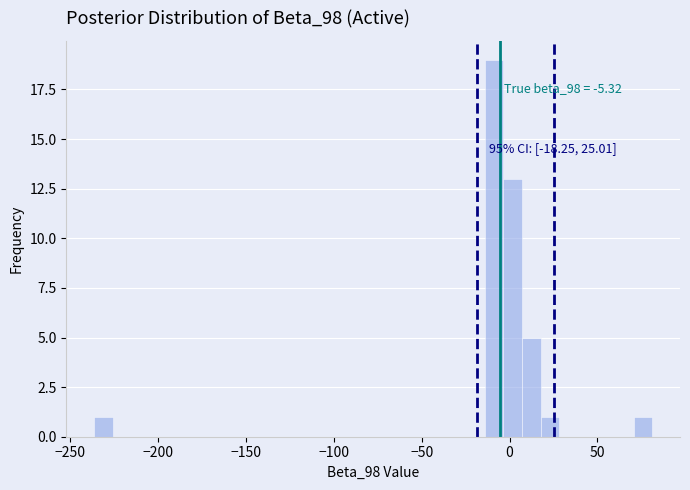

Read against the x-axis, roughly where is the centre of the tallest bar?

-10